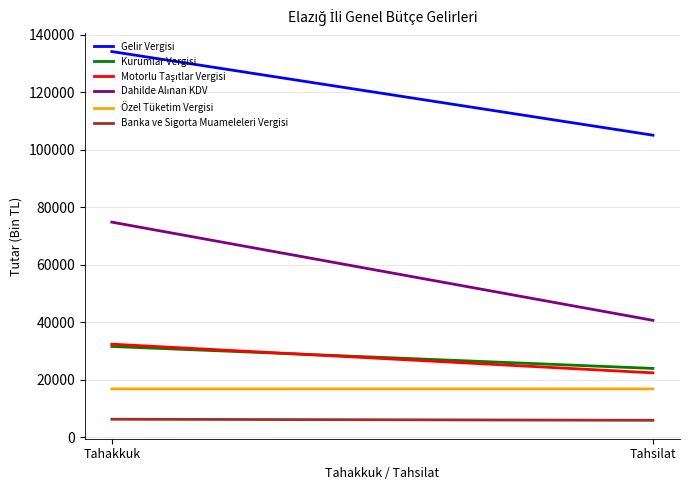

The value of Özel Tüketim Vergisi at Tahsilat is 23182. True or false?

False